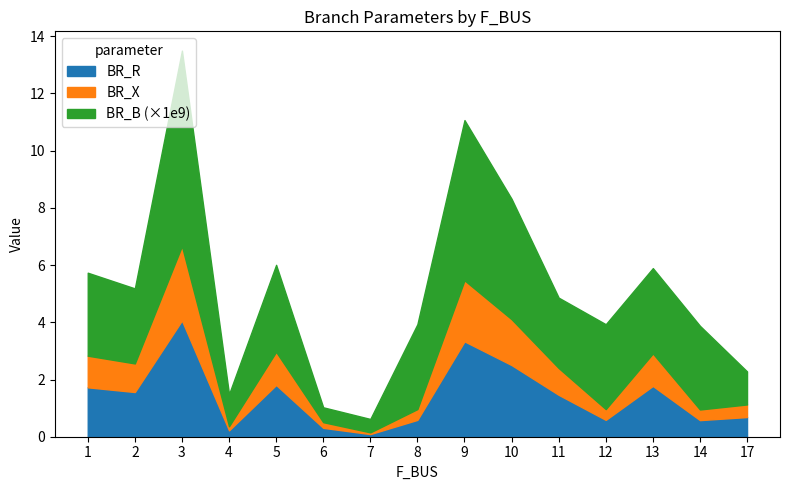

Is it true that BR_R equals 0.1 at 7?

True